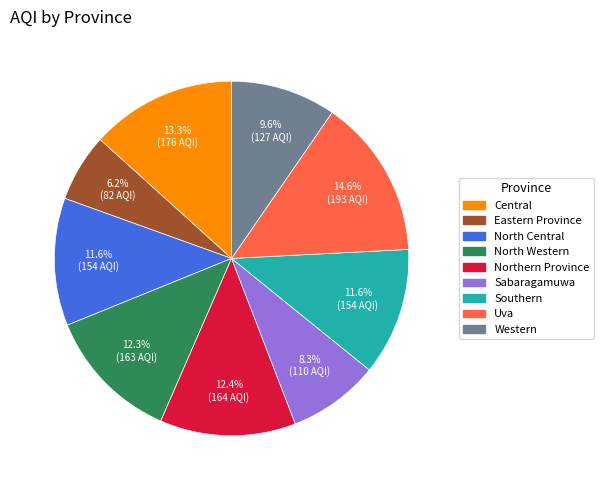

Which category has the smallest portion of the pie?

Eastern Province